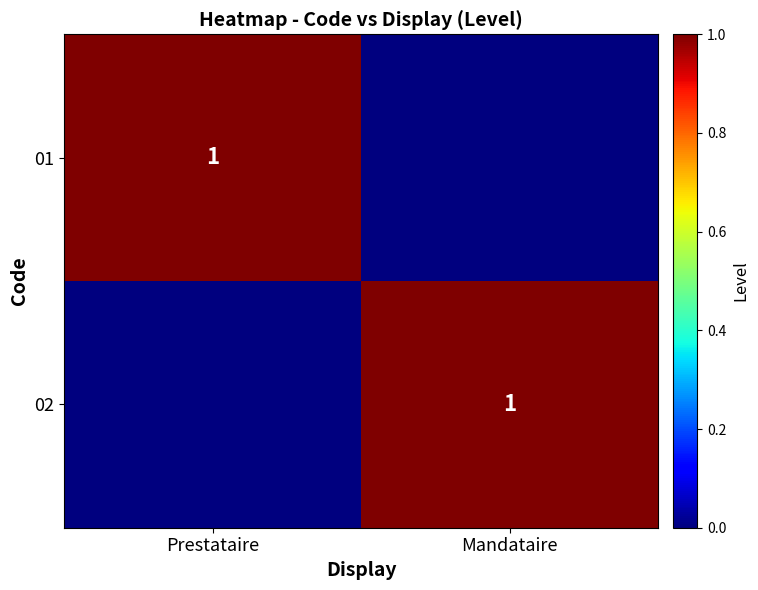

What is the spread (max minus min) of values at Mandataire?

1